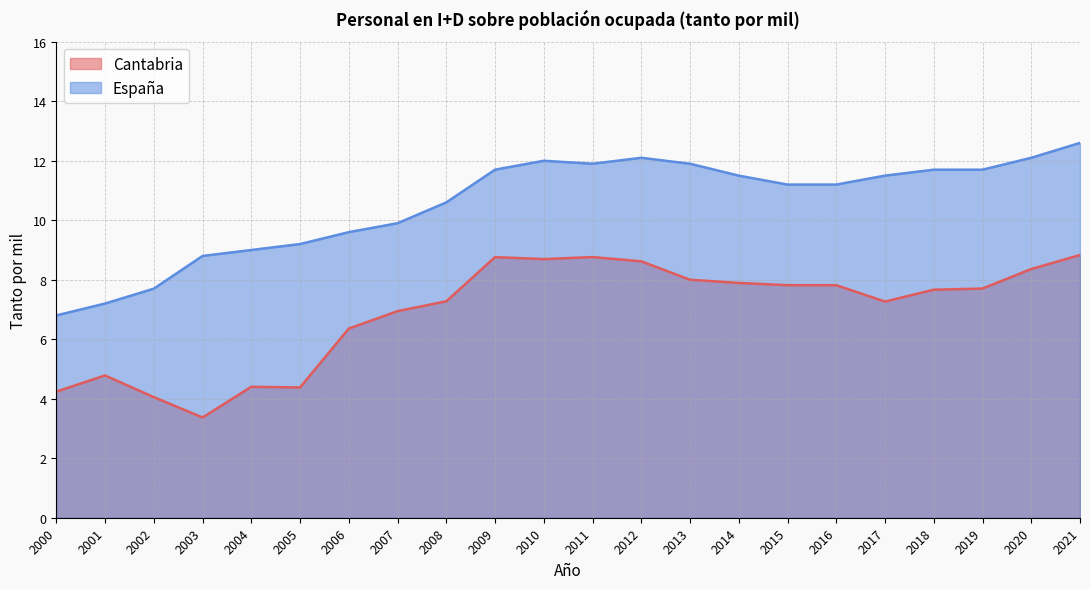

Which category has the lowest value in the Cantabria series?

2003